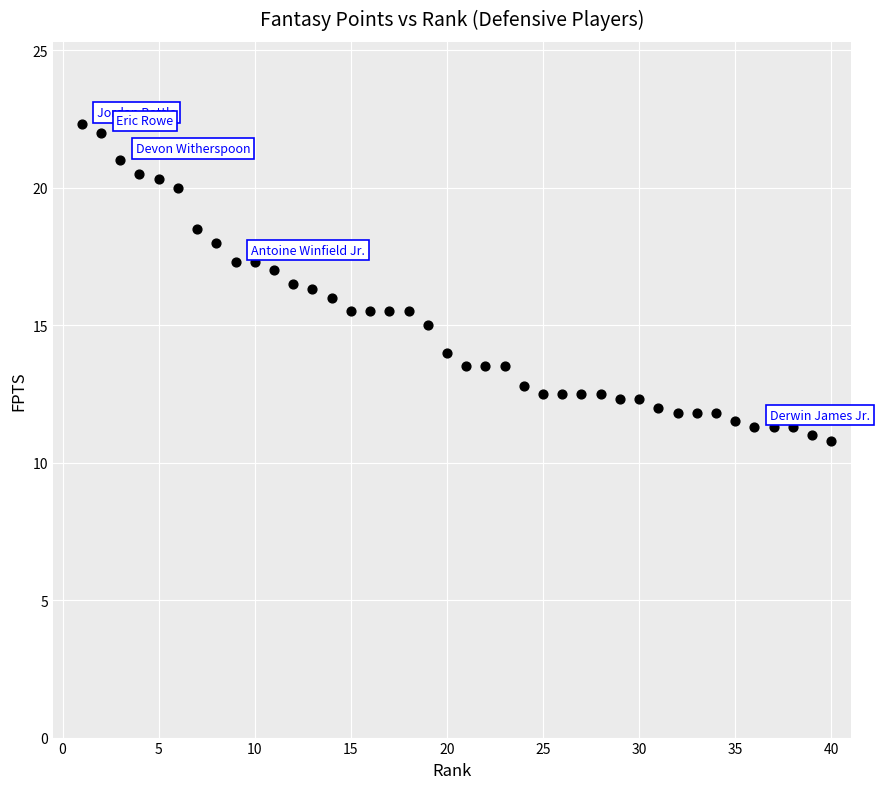

What is the range of Y values (max minus min)?

11.5